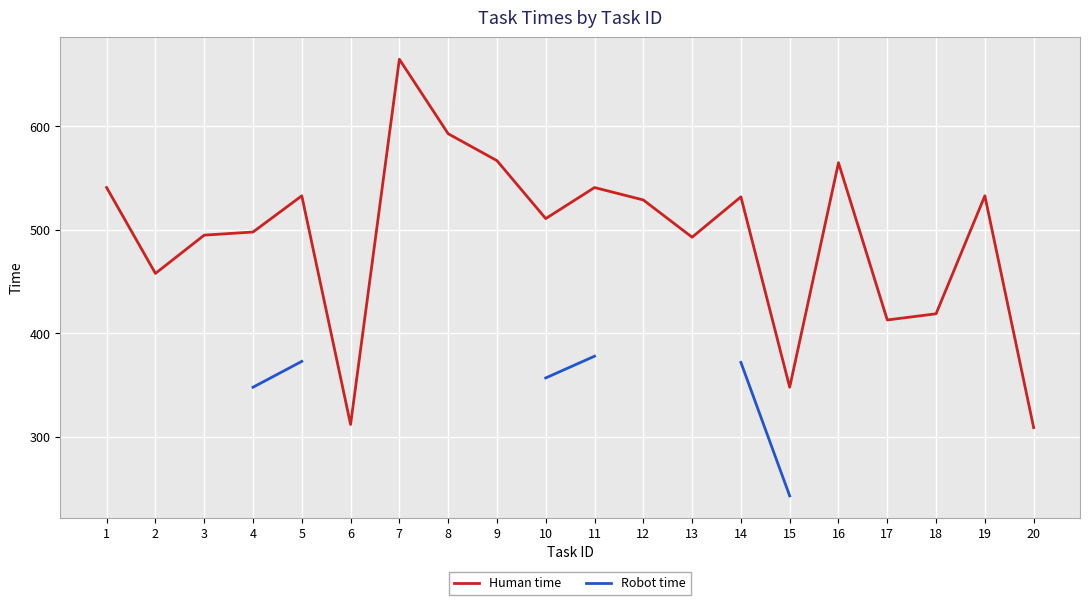

The Robot time series shows 177.6 at 14. True or false?

False